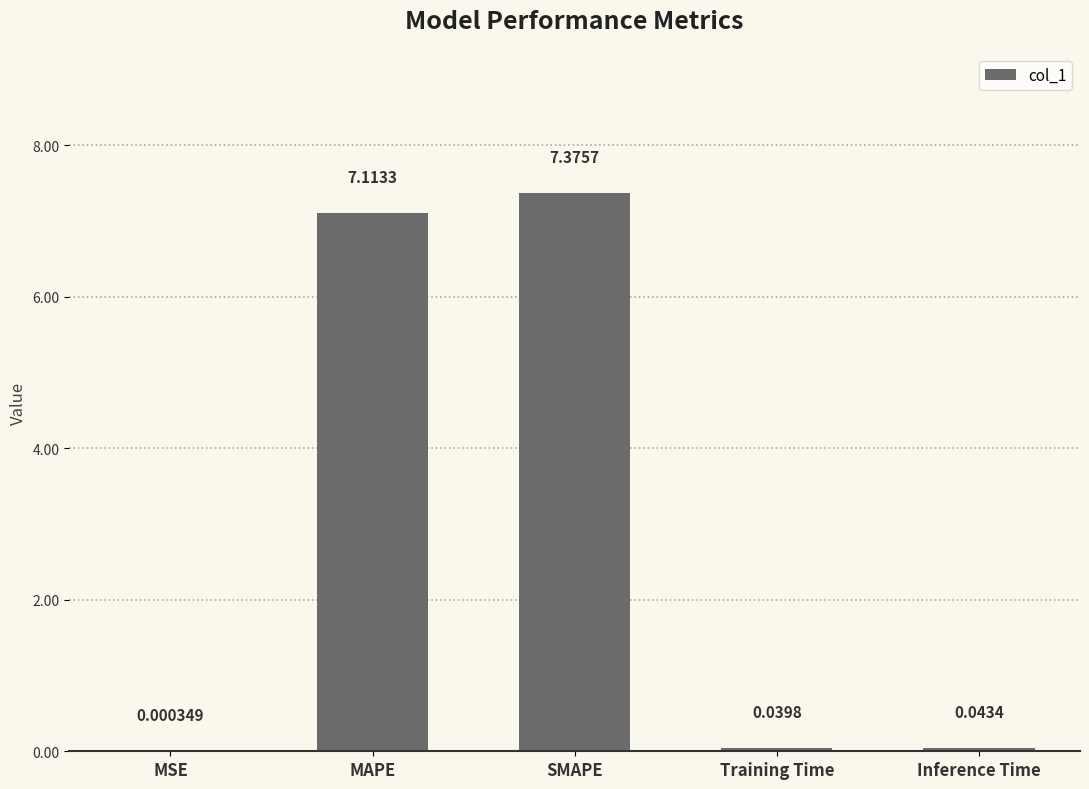

At which label is the value closest to 3?

Inference Time